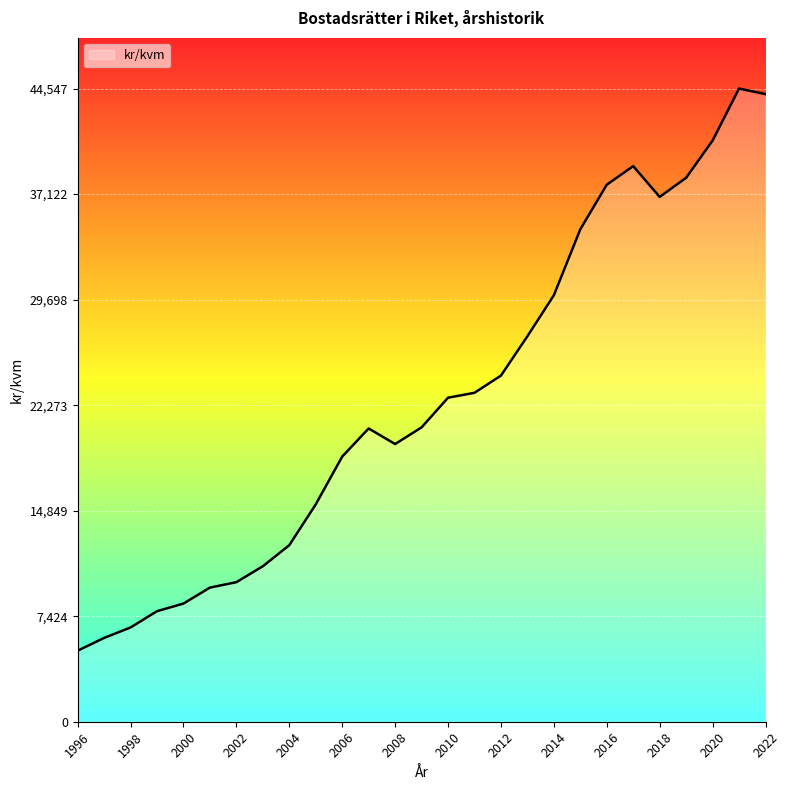

What is the minimum value shown in the chart?

4997